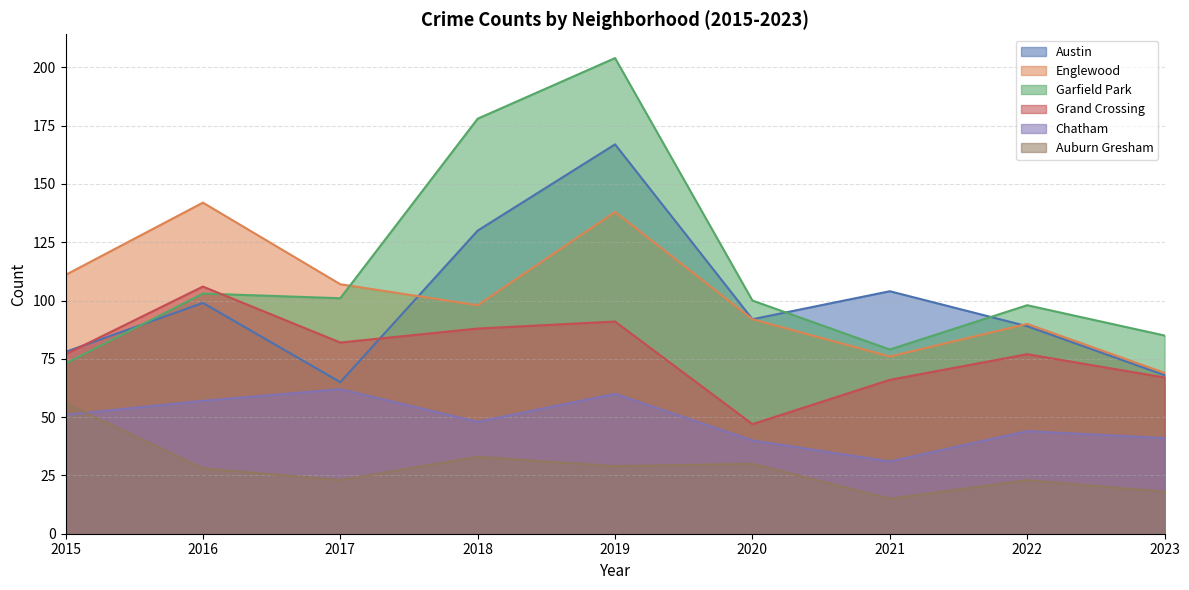

Read the Chatham value at 2015.

51